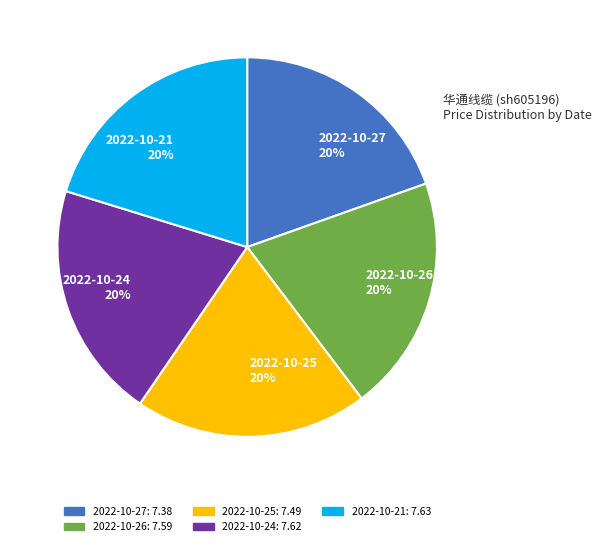

To the nearest percent, what portion does 2022-10-27 20% represent?

20%